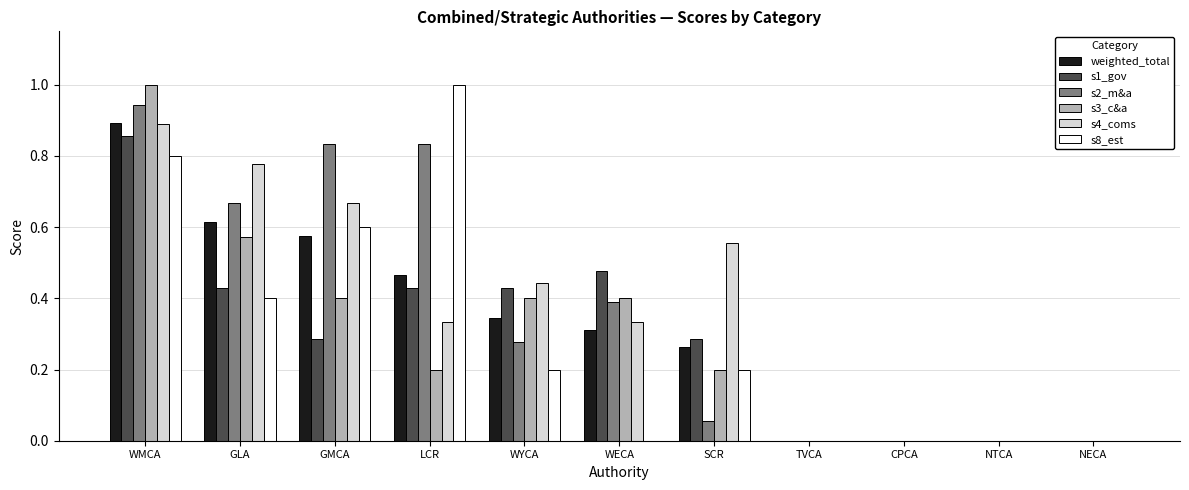

At which category is the sum across all series the highest?

WMCA